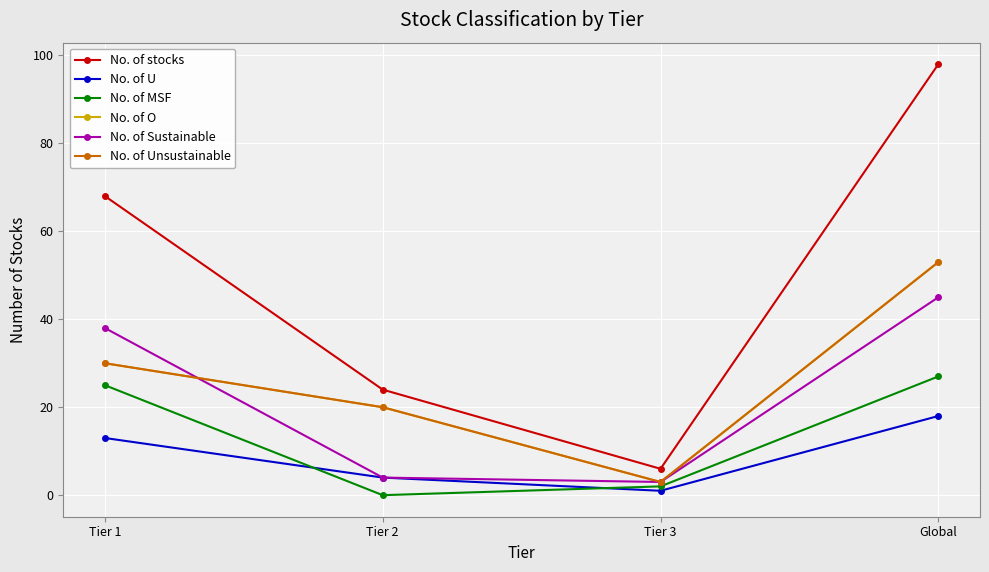

Which series has the largest total across all categories?

No. of stocks